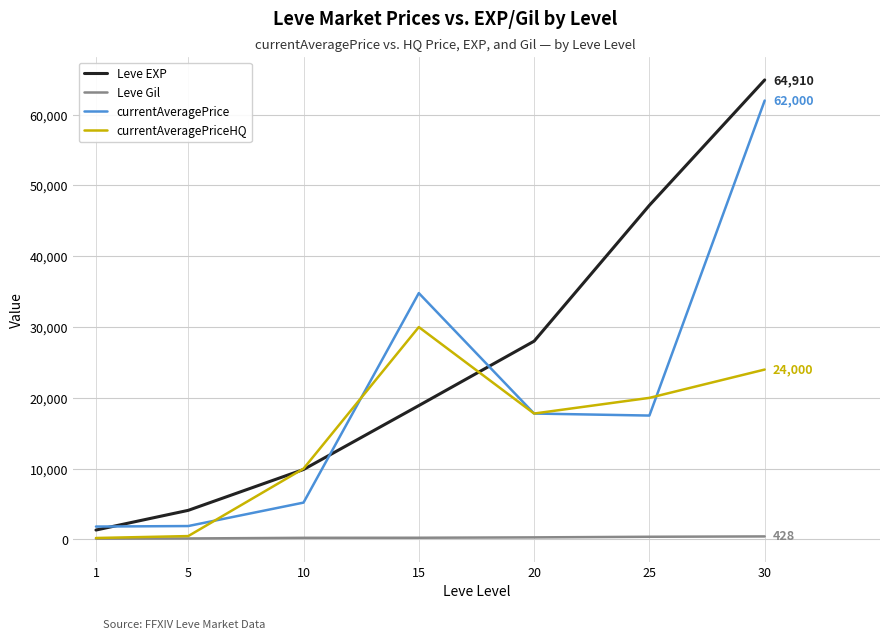

Rank the series by their average value, from highest to lowest.

Leve EXP, currentAveragePrice, currentAveragePriceHQ, Leve Gil